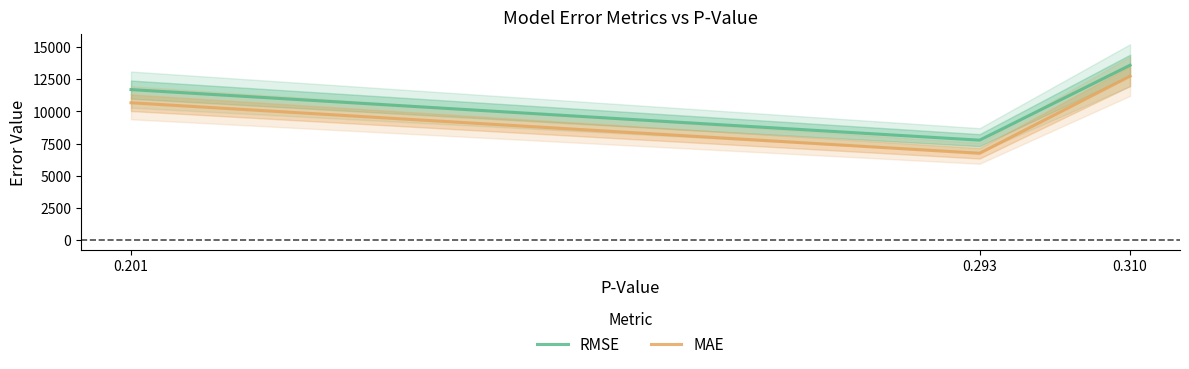

The value of MAE at 0.201 is 10663.7. True or false?

True